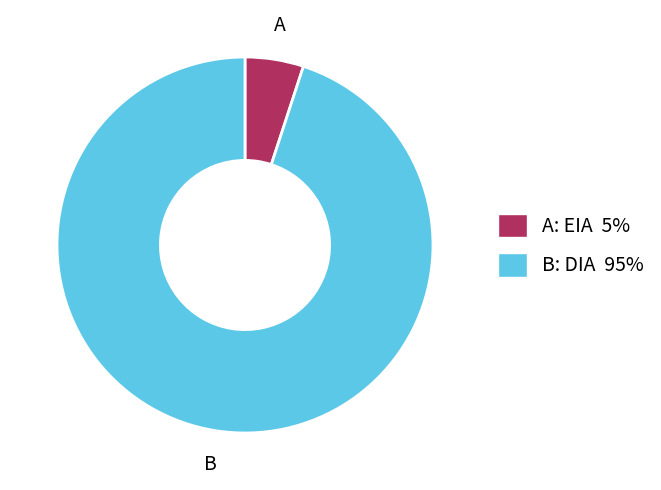

Is there a majority slice in this chart?

Yes